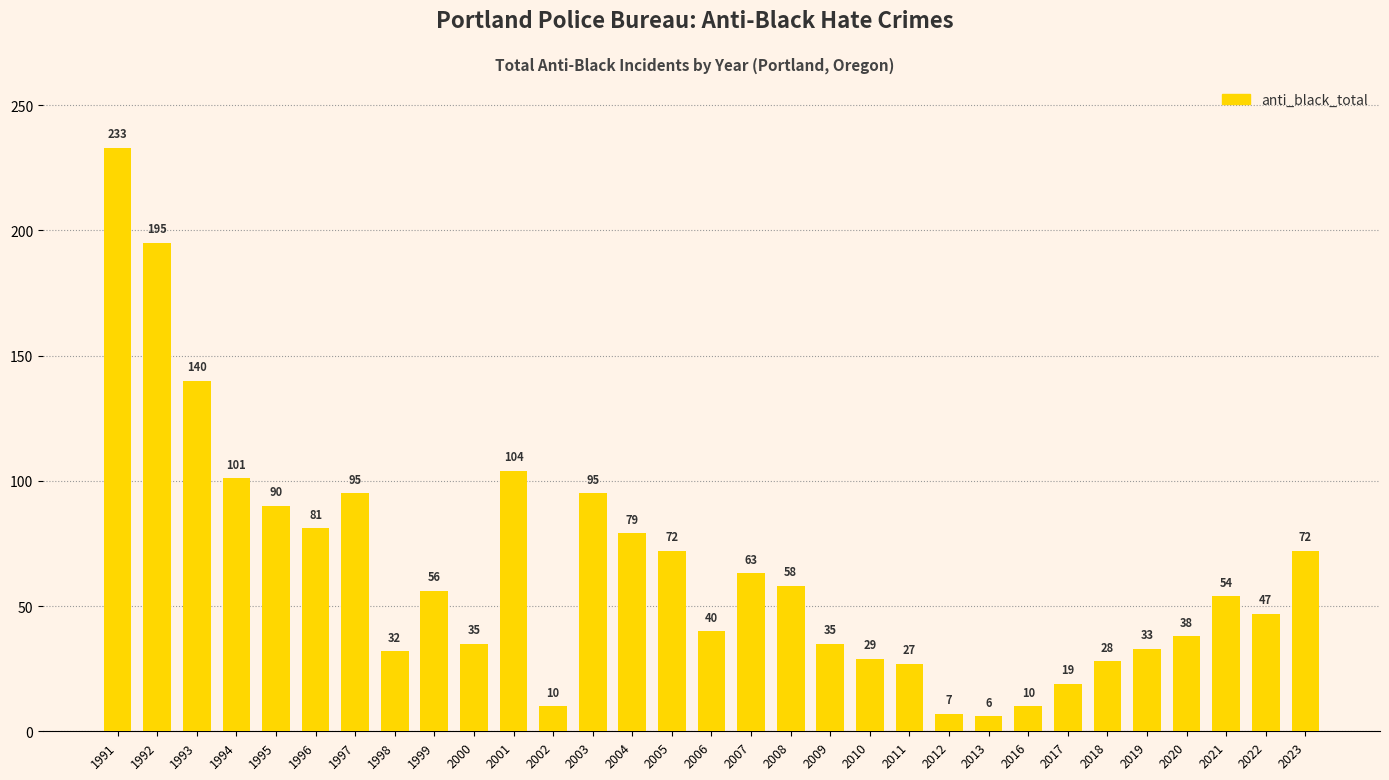

Reading left to right, list all the values displayed in this chart.

233	195	140	101	90	81	95	32	56	35	104	10	95	79	72	40	63	58	35	29	27	7	6	10	19	28	33	38	54	47	72